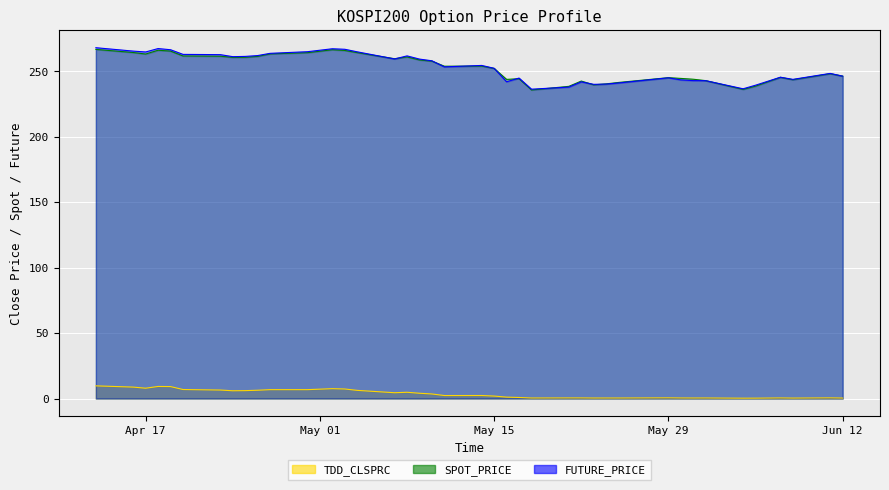

The SPOT_PRICE series shows 244.7 at 2012-05-30. True or false?

True